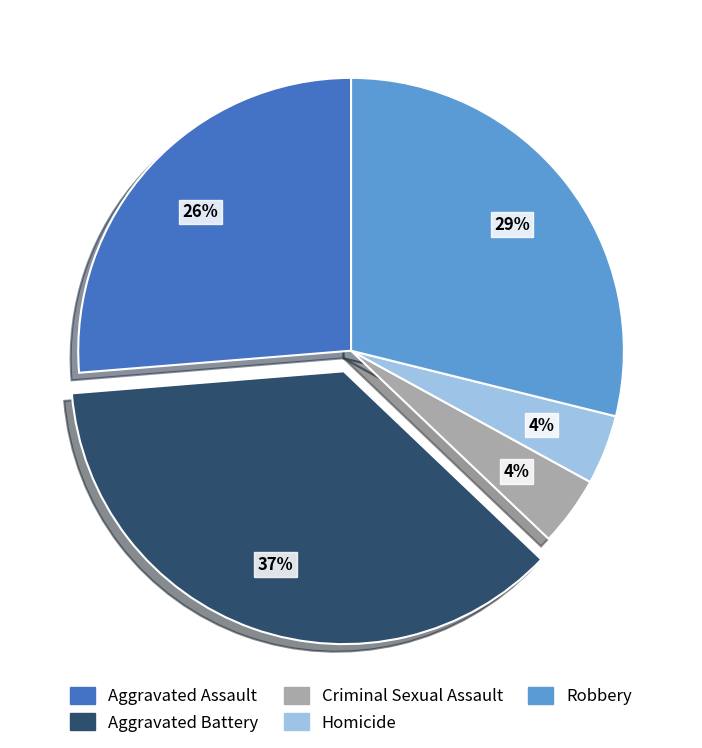

Do Aggravated Assault and Robbery together represent more than half of the pie?

Yes